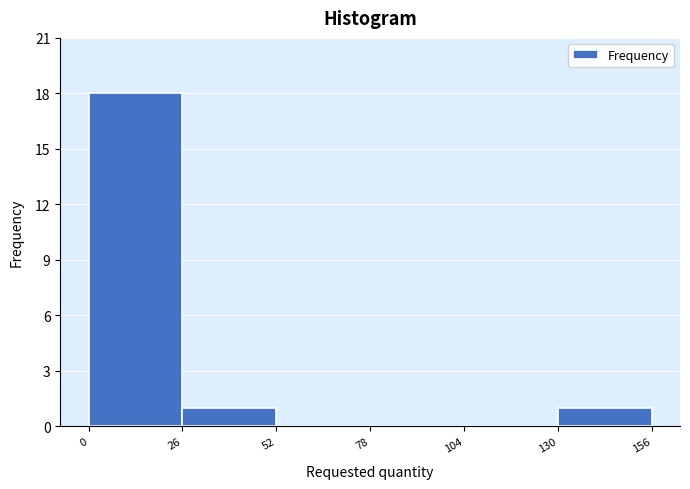

Over which range of the x-axis is the bar tallest?

0 to 26